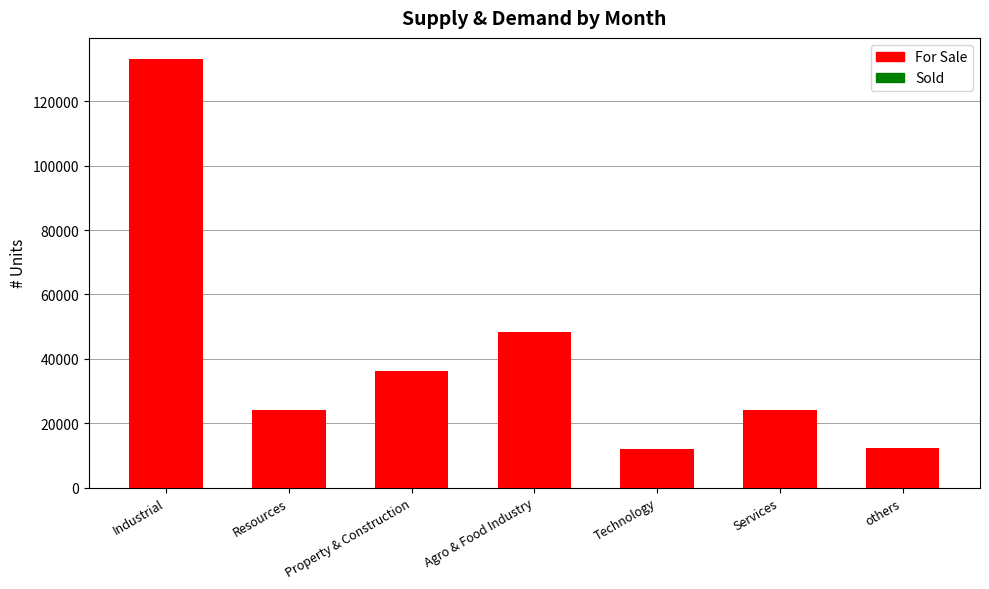

Which has a higher value, Services or Resources?

Resources